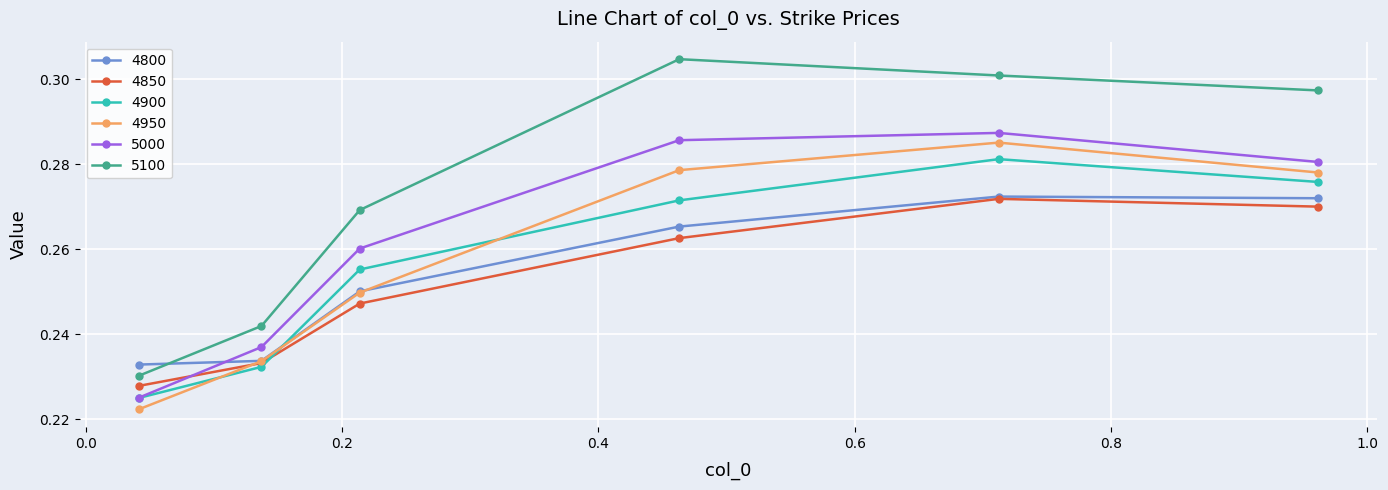

True or false: 5000 and 4950 intersect in this chart.

False